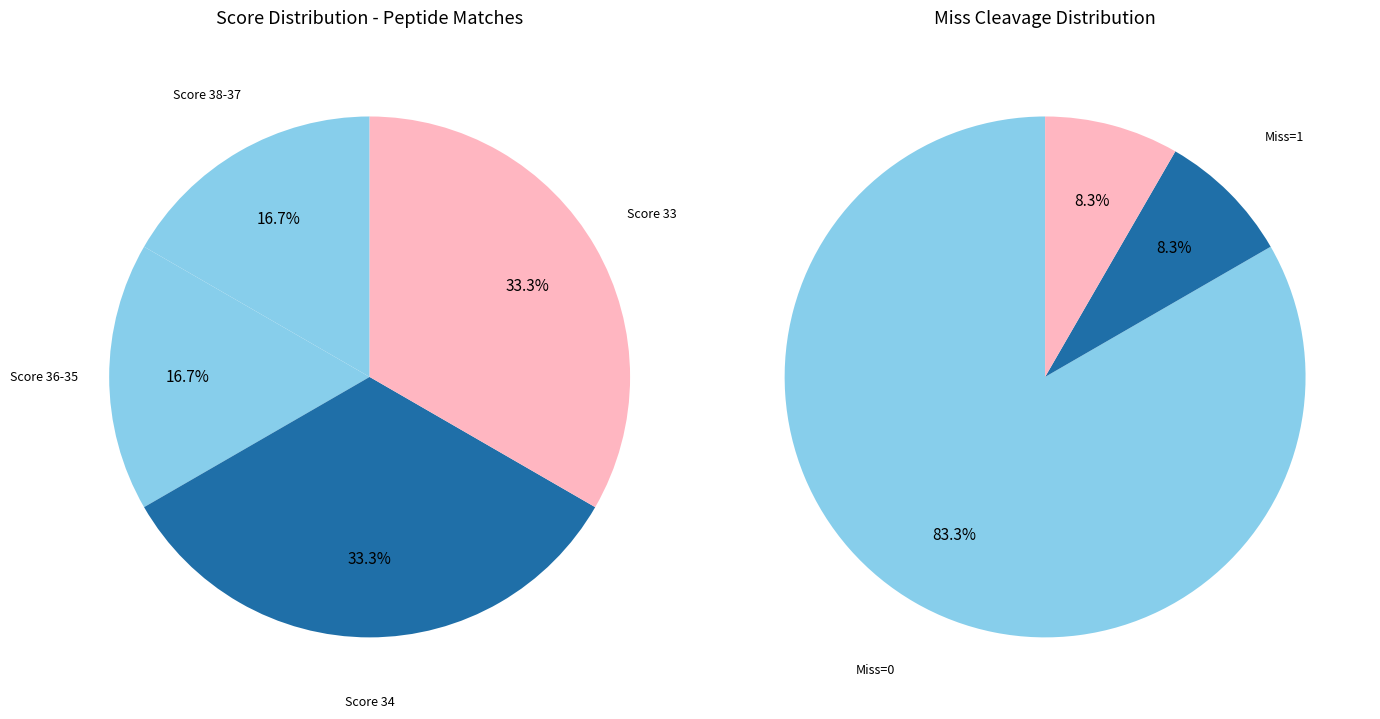

True or false: 2 accounts for 8% of the total.

True